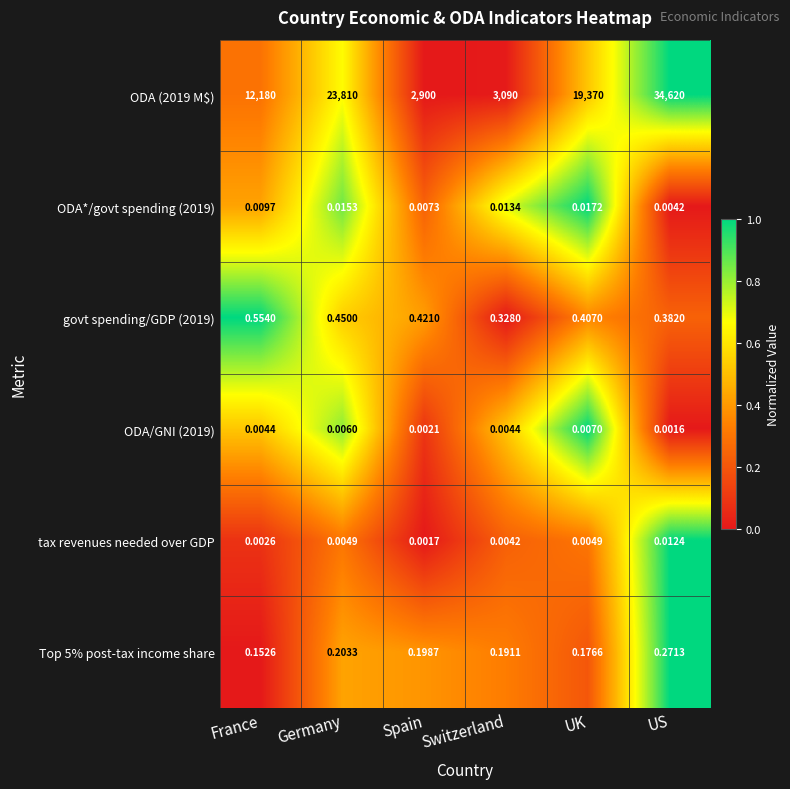

At which category is the sum across all series the highest?

US